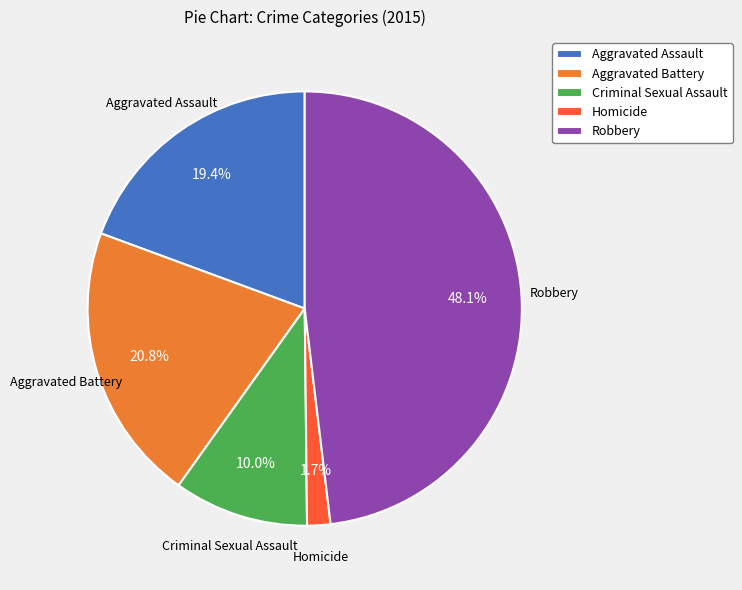

What percentage is the Criminal Sexual Assault slice, to the nearest percent?

10%